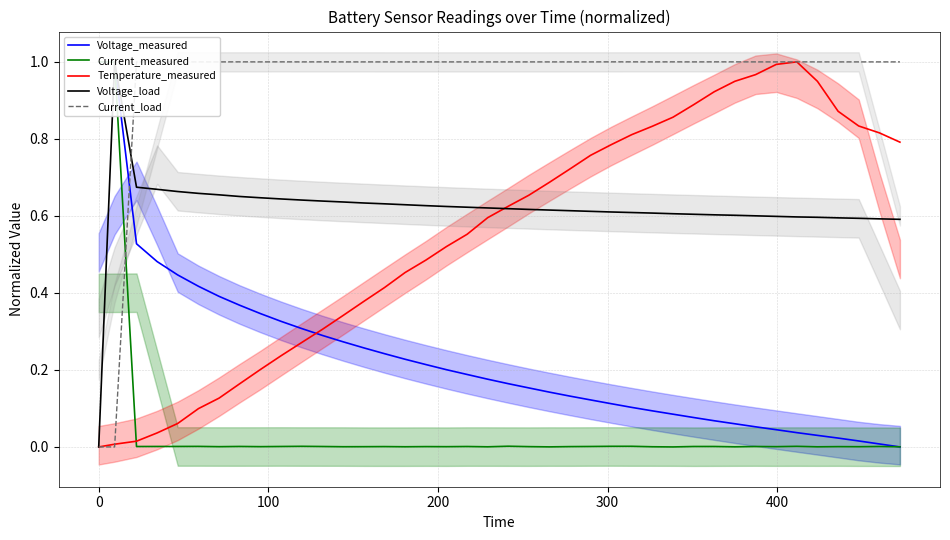

What is the value of the Voltage_load point at the 4th from the left?

0.7